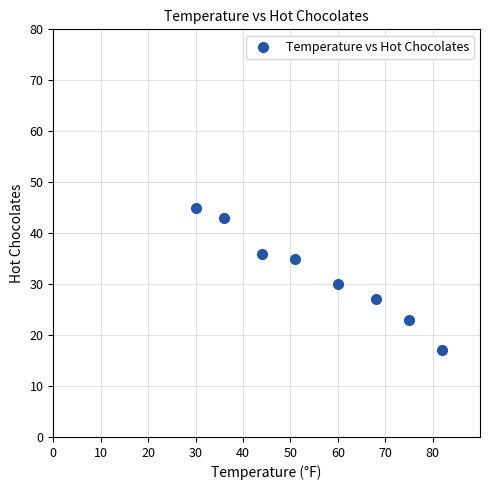

What is the average X value?

56